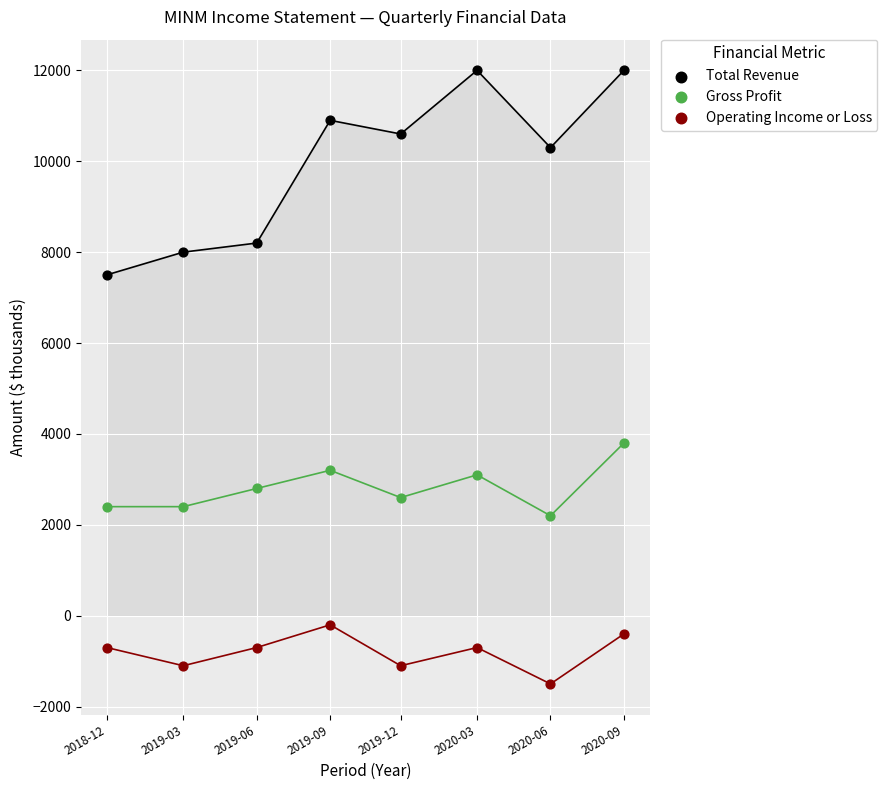

Which series reaches the maximum Y coordinate?

Total Revenue